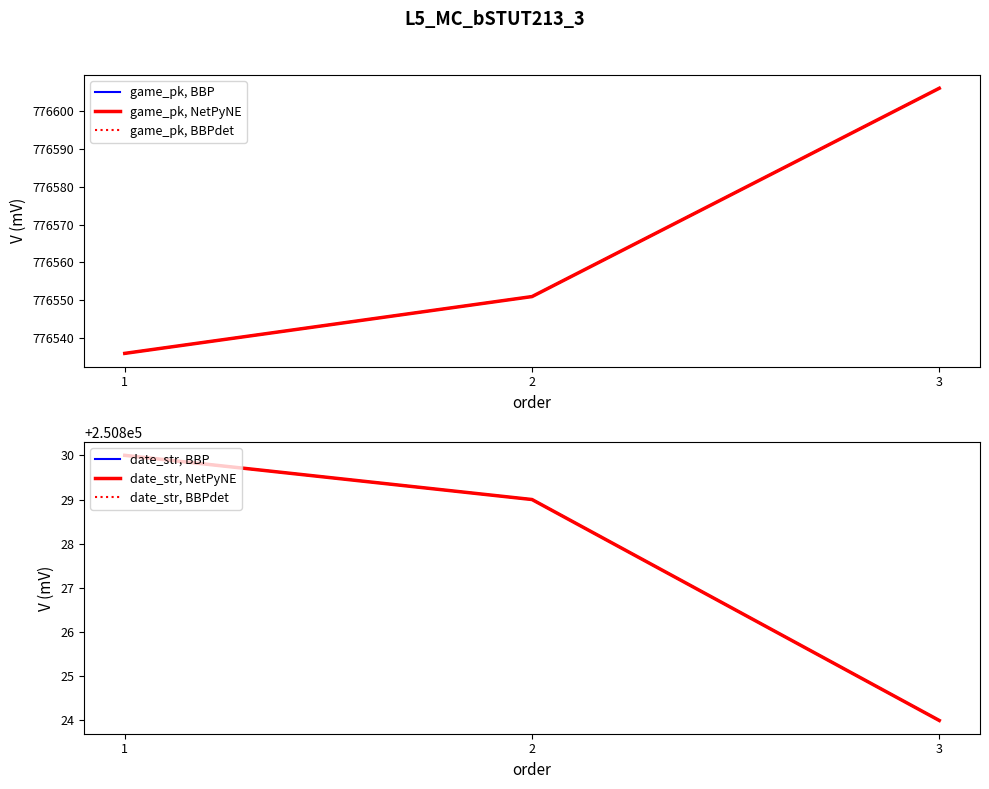

Reading right to left, what are all the values shown in this chart?

game_pk, BBP: 776606	776551	776536
game_pk, NetPyNE: 776606	776551	776536
game_pk, BBPdet: 776606	776551	776536
date_str, BBP: 250824	250829	250830
date_str, NetPyNE: 250824	250829	250830
date_str, BBPdet: 250824	250829	250830